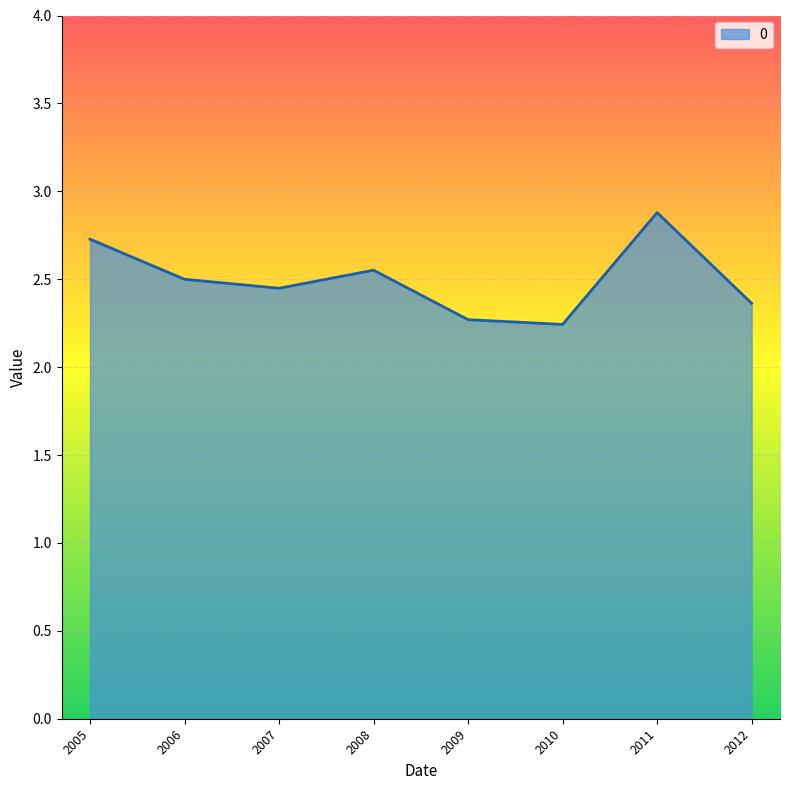

True or false: there are more than 0 points higher than both neighbors.

True